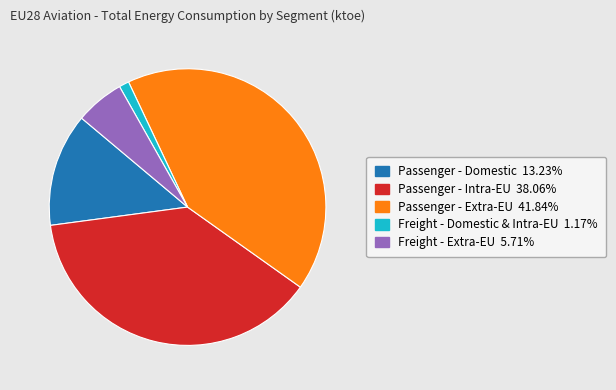

Rank the categories by value from lowest to highest.

Freight - Domestic & Intra-EU, Freight - Extra-EU, Passenger - Domestic, Passenger - Intra-EU, Passenger - Extra-EU